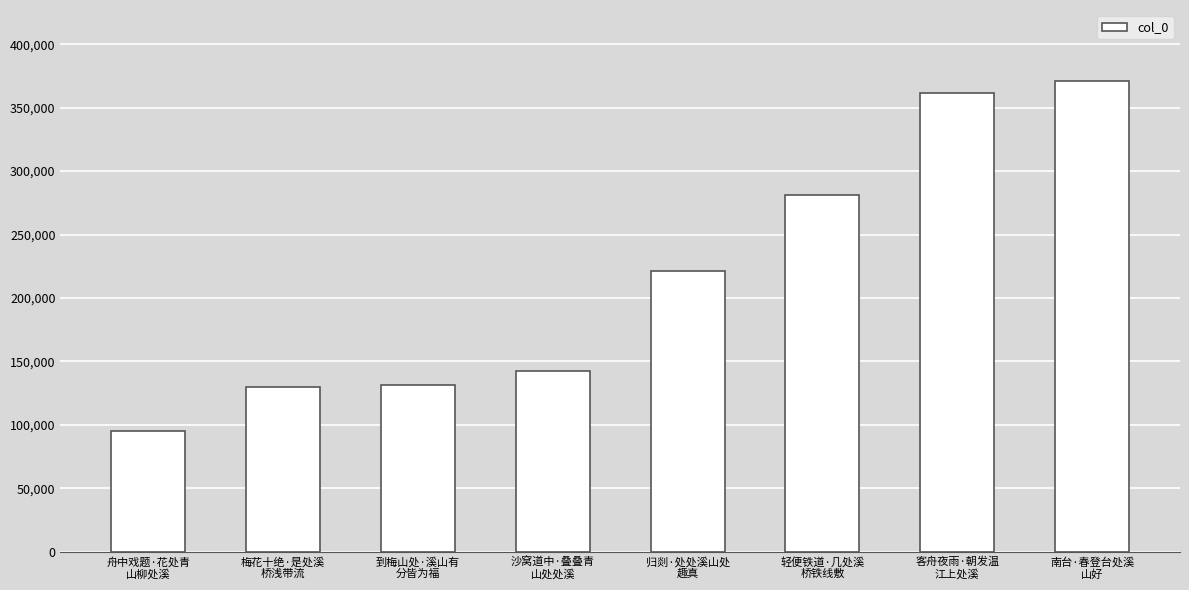

What is the maximum value shown in the chart?

371317